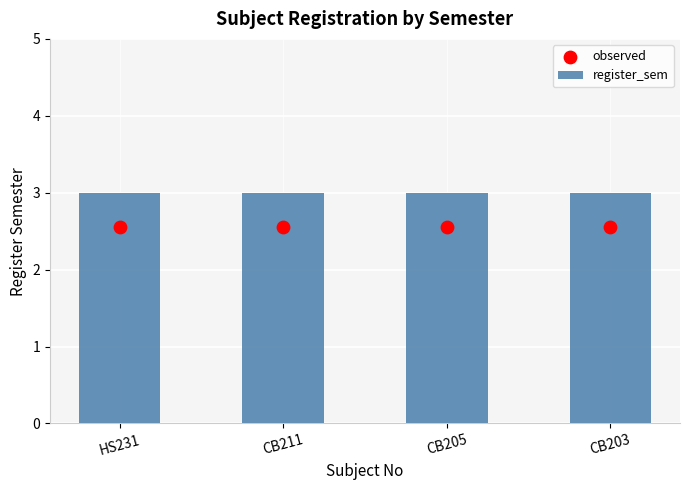

Which series reaches the minimum Y coordinate?

observed